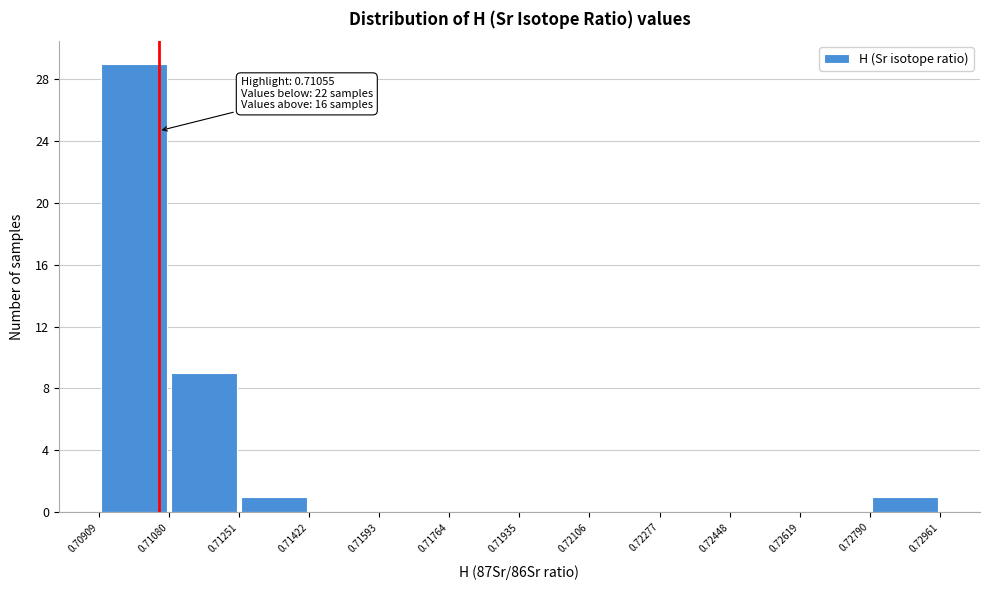

Over which range of the x-axis is the bar tallest?

0.70909 to 0.71080